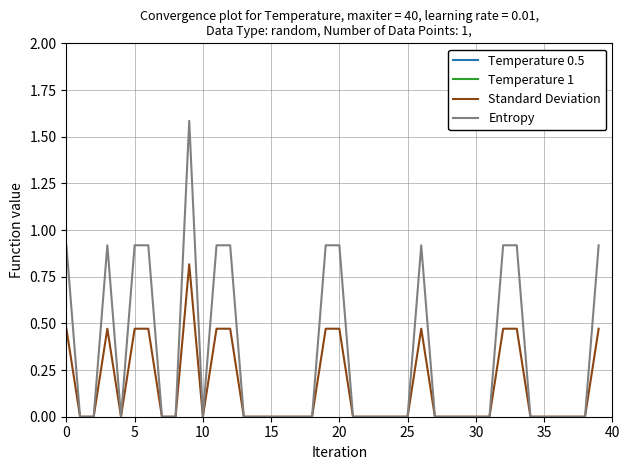

How many lines are shown in the chart?

4